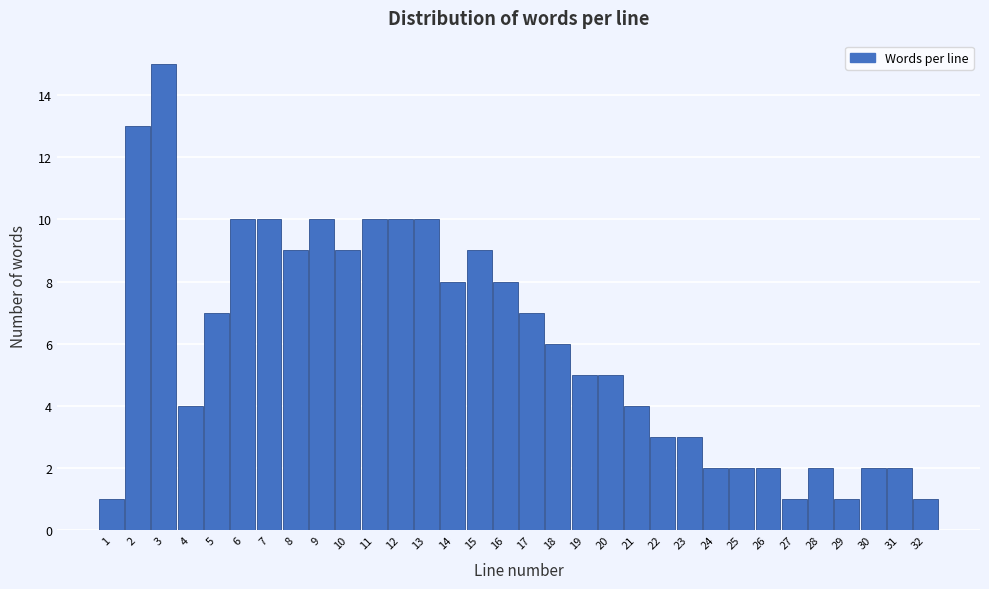

How tall is the bar that spans 31.5 to 32.5 on the x-axis? The values are not printed on the chart, so give them approximately, as read against the axis.

1